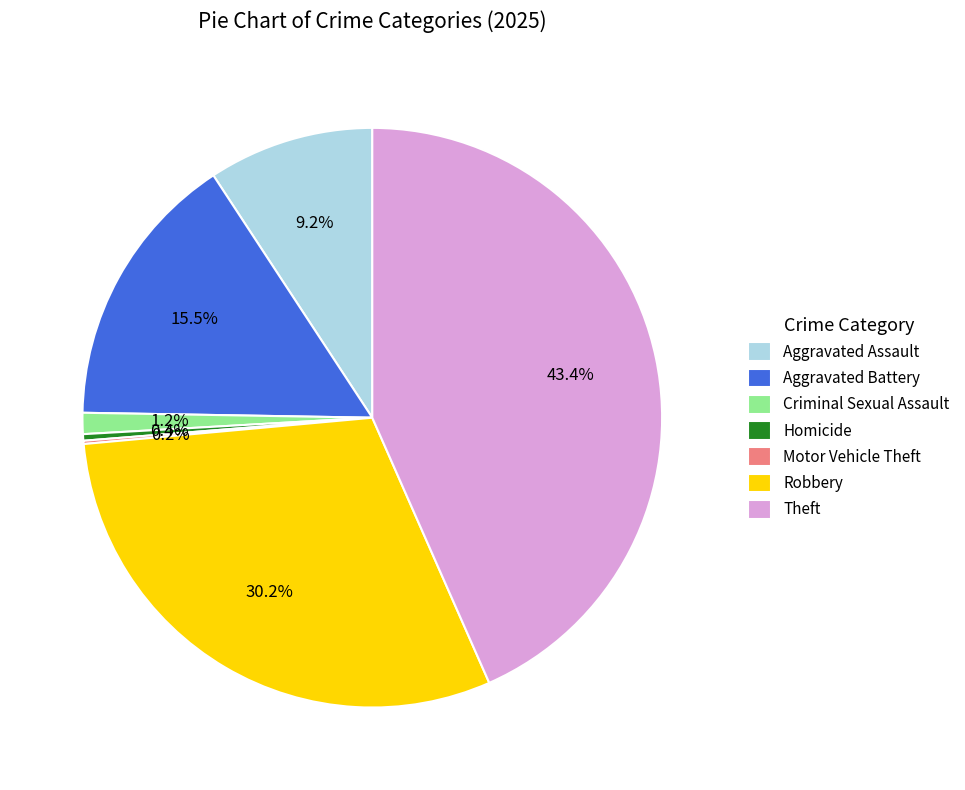

Which slice is the largest?

Theft